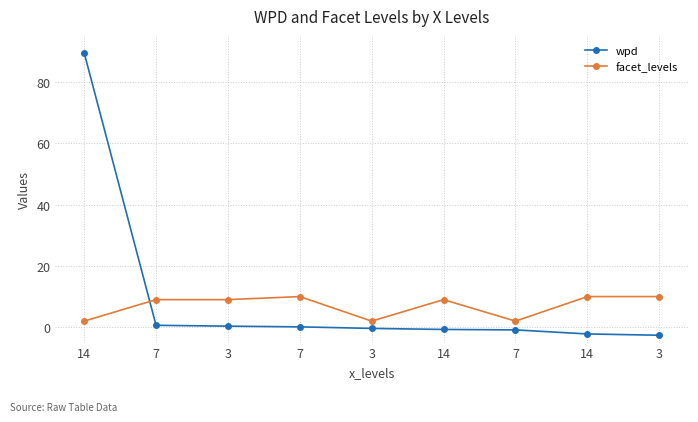

Is it true that facet_levels equals 10.0 at 14?

True